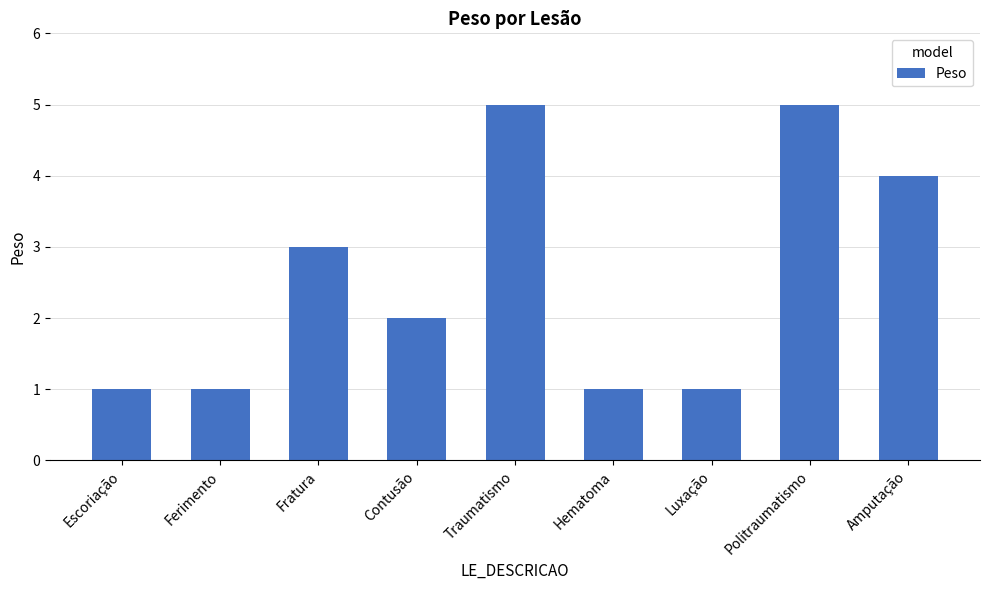

What position from the left is Amputação?

9